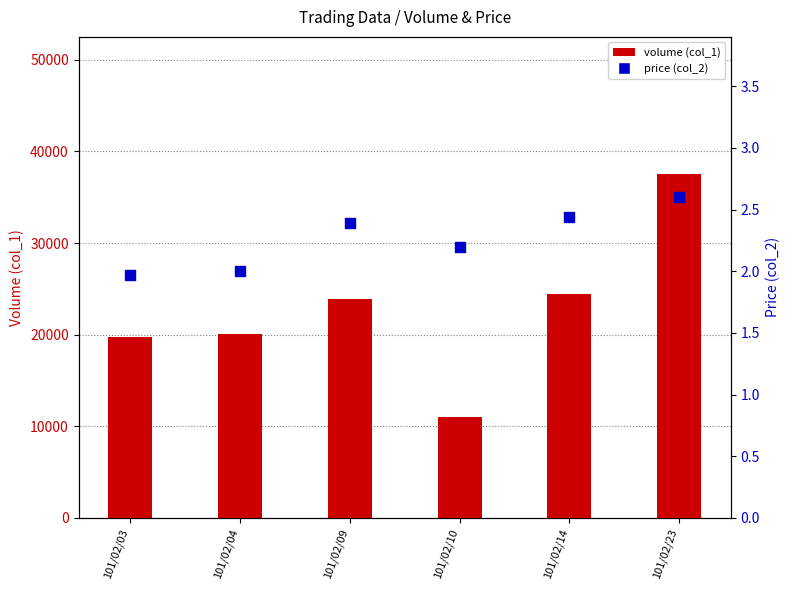

At which category is the sum across all series the highest?

101/02/23